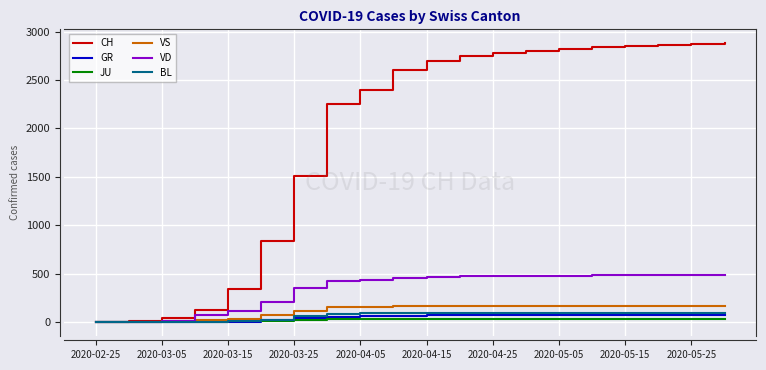

Which series has the largest total across all categories?

CH